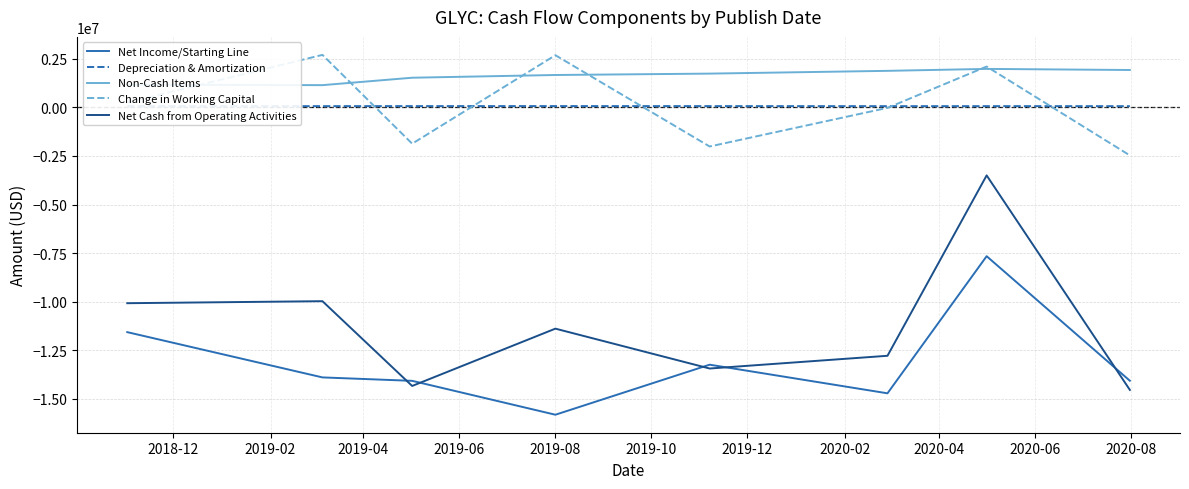

How many lines are shown in the chart?

5